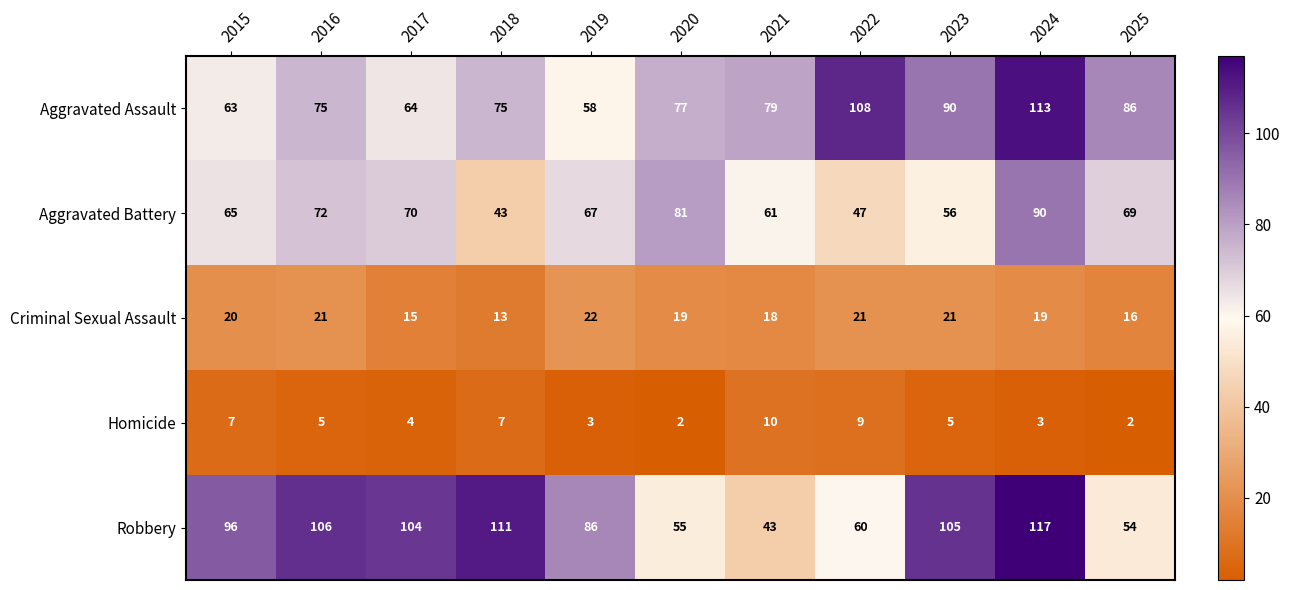

Which label corresponds to the largest value in the chart?

2024